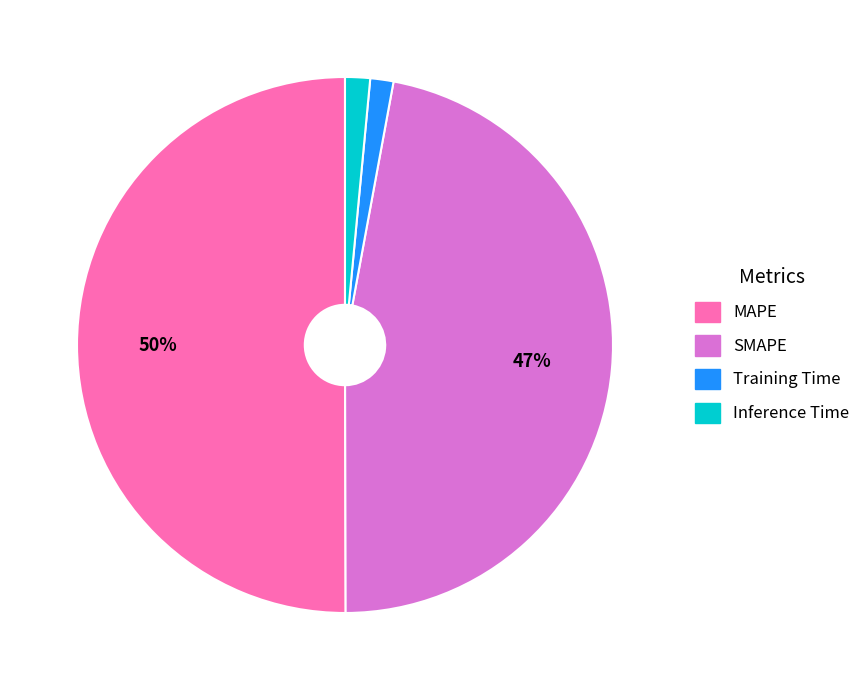

To the nearest percent, what portion does SMAPE represent?

47%